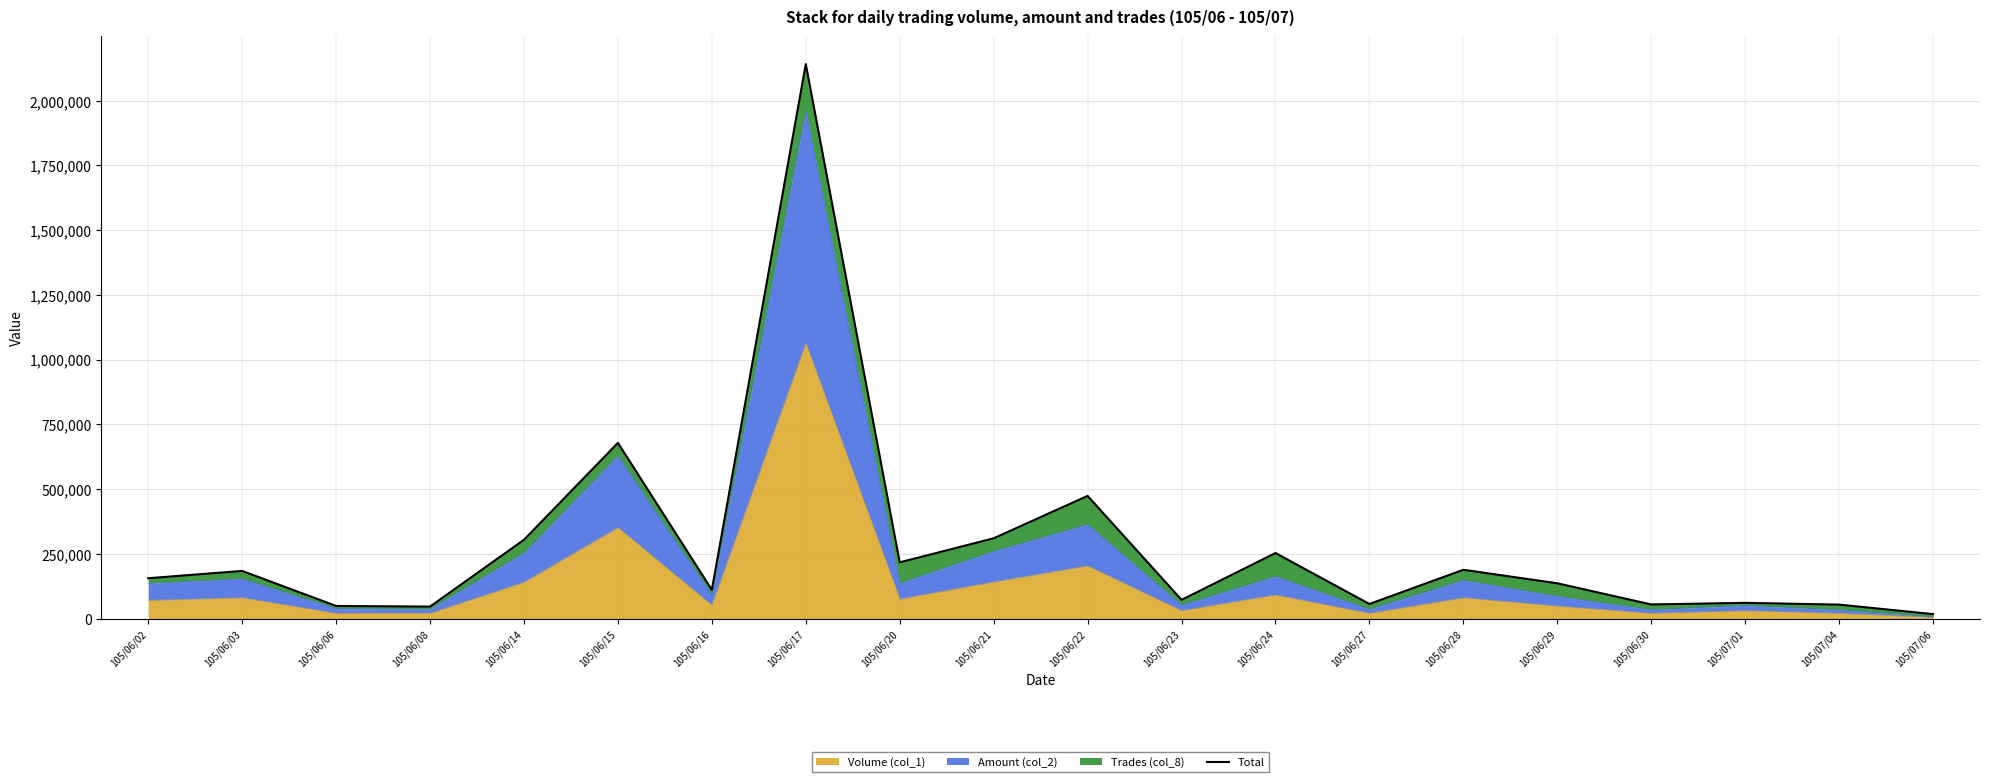

What is the change in value from 105/06/08 to 105/07/06?

-29080